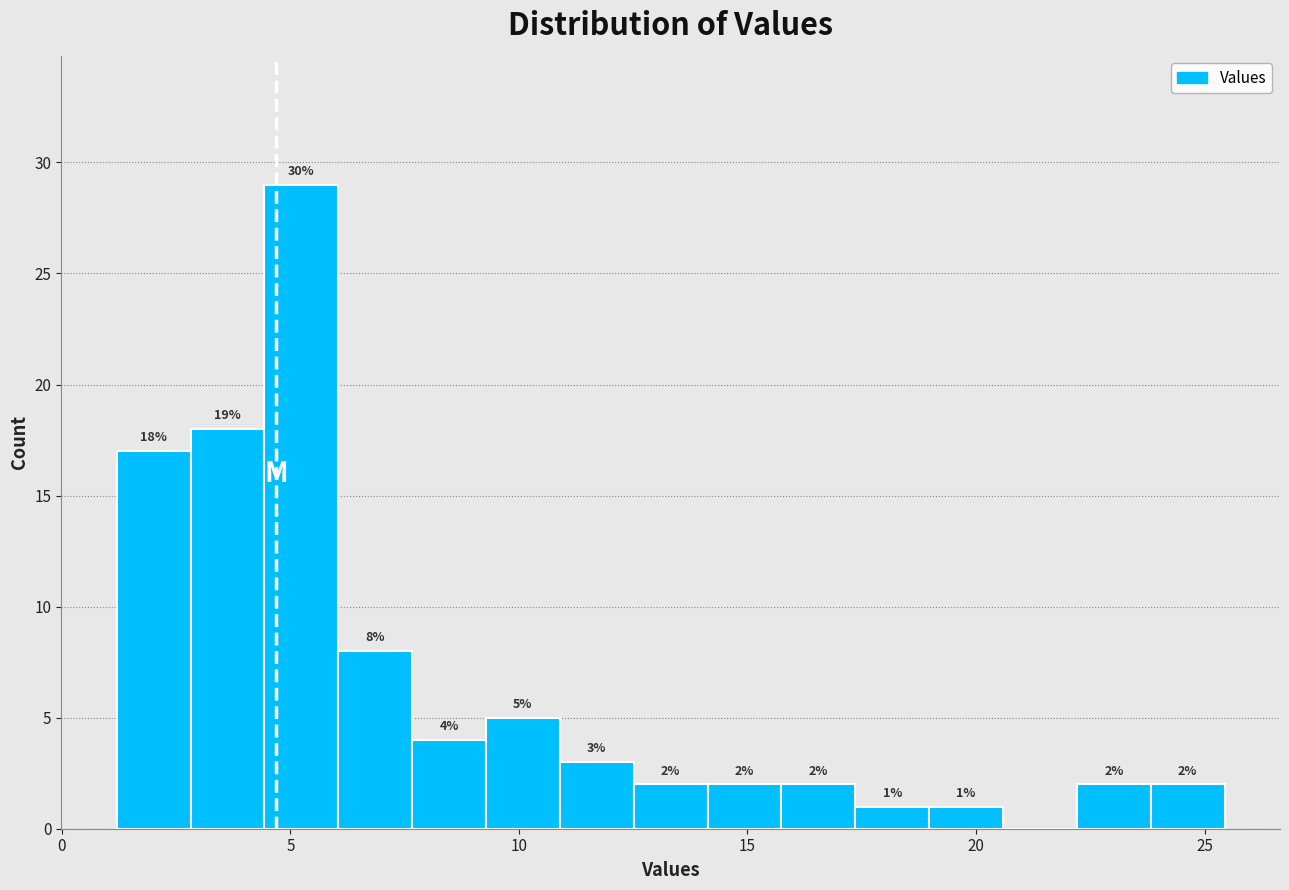

Around what value on the x-axis is the tallest bar? Give the approximate position of its centre, as read against the axis.

5.0